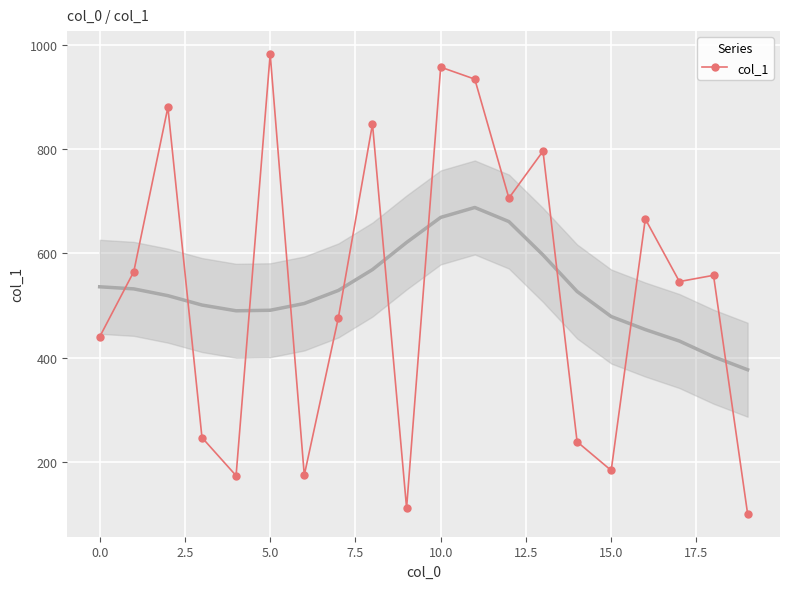

True or false: col_1 has more than 1 interior local peaks.

True